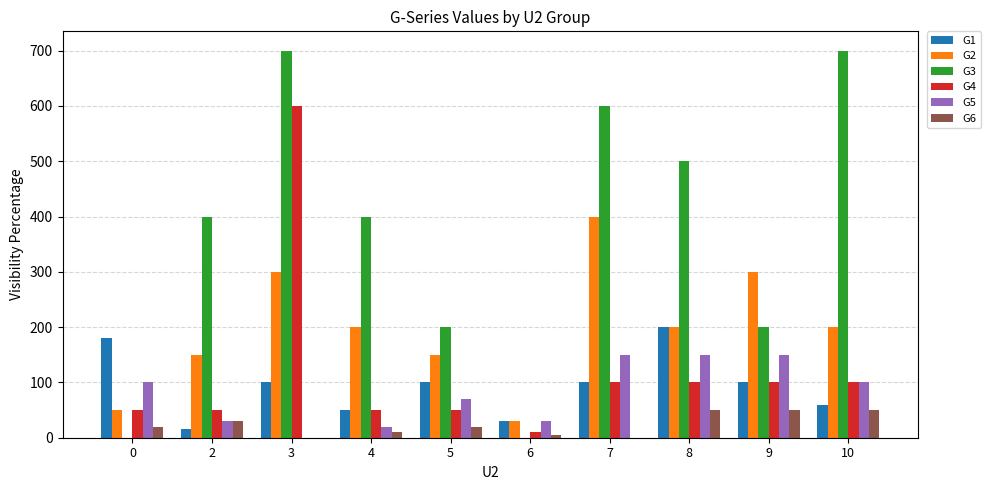

Reading left to right, what are all the values shown in this chart?

G1: 0=180	2=15	3=100	4=50	5=100	6=30	7=100	8=200	9=100	10=60
G2: 0=50	2=150	3=300	4=200	5=150	6=30	7=400	8=200	9=300	10=200
G3: 0=0	2=400	3=700	4=400	5=200	6=0	7=600	8=500	9=200	10=700
G4: 0=50	2=50	3=600	4=50	5=50	6=10	7=100	8=100	9=100	10=100
G5: 0=100	2=30	3=0	4=20	5=70	6=30	7=150	8=150	9=150	10=100
G6: 0=20	2=30	3=0	4=10	5=20	6=5	7=0	8=50	9=50	10=50